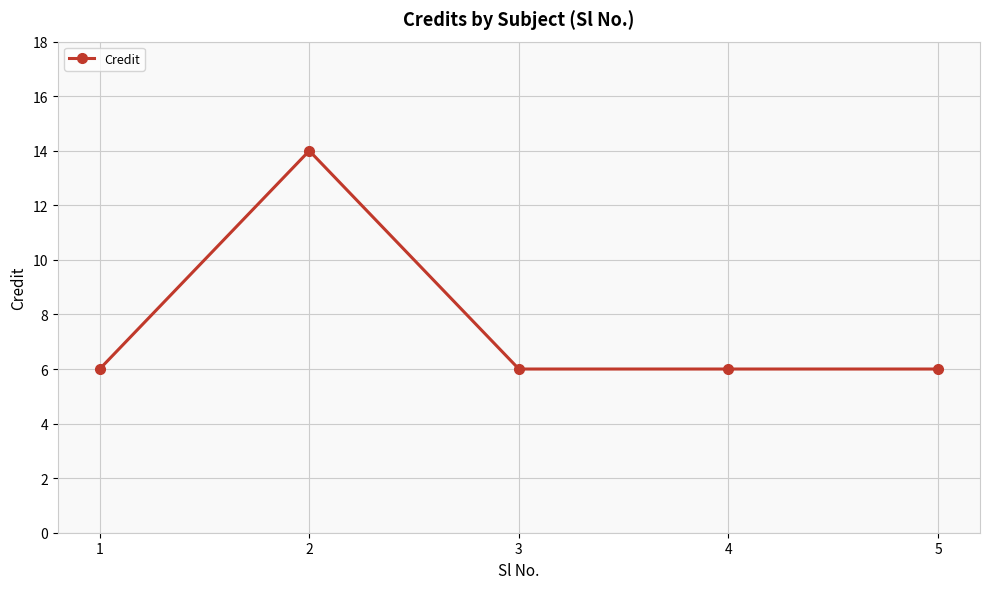

Reading left to right, extract all data points from this chart.

6	14	6	6	6